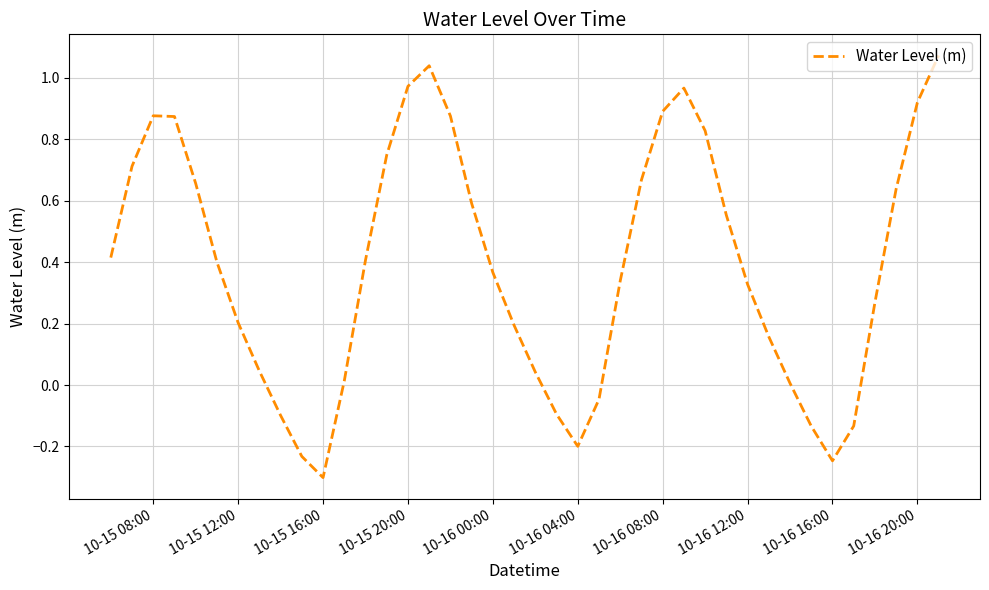

What is the smallest value displayed?

-0.3